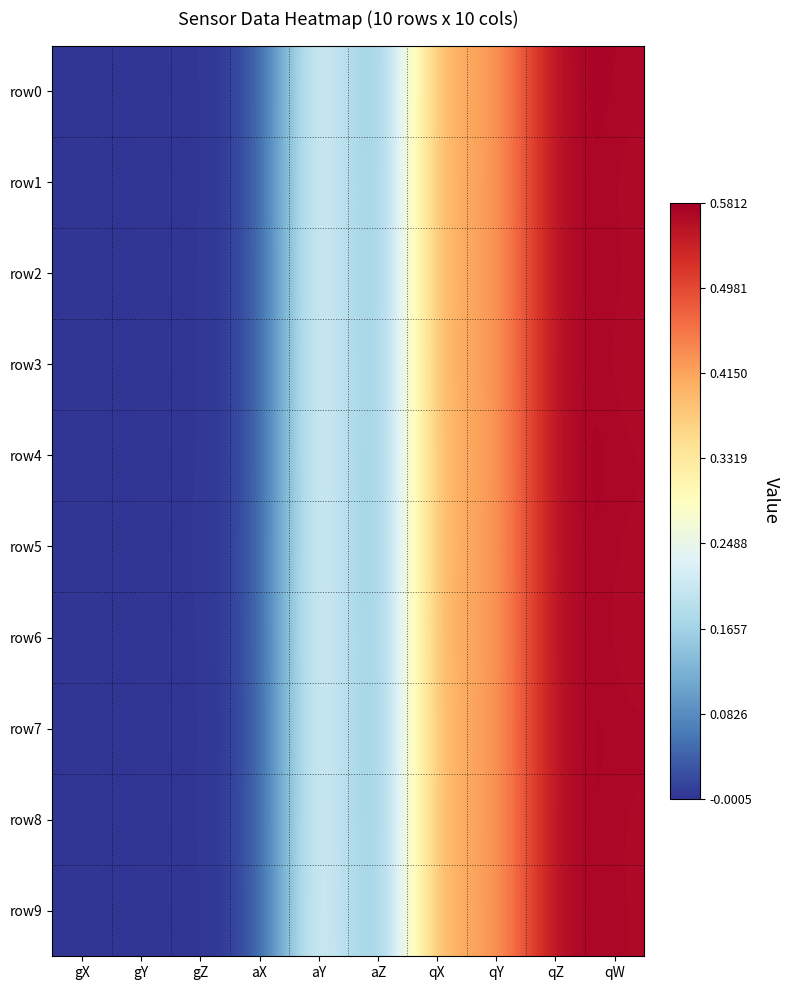

At how many categories does at least one series exceed 0?

10